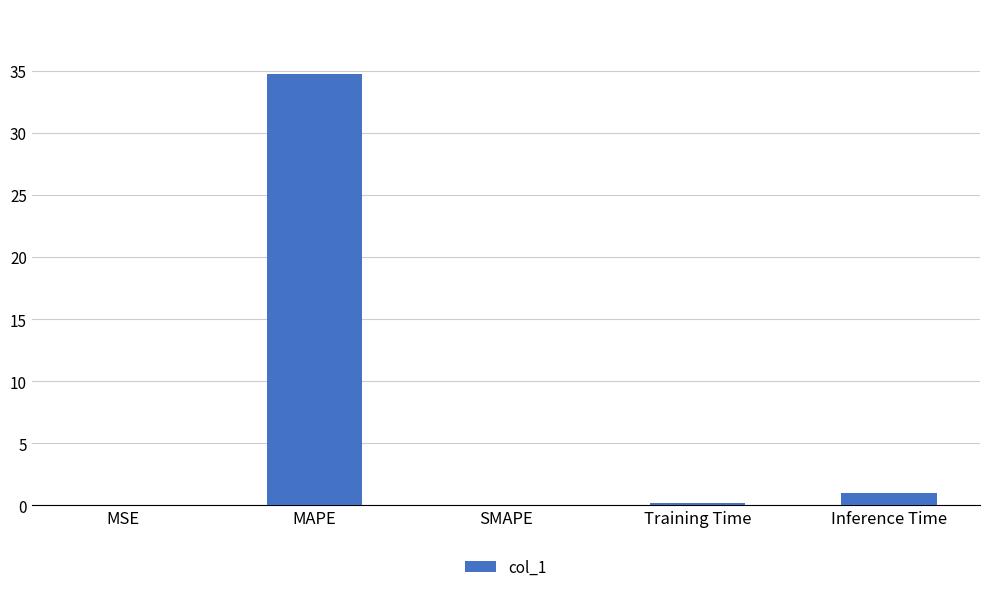

What is the sum of the values at SMAPE and Training Time?

0.2